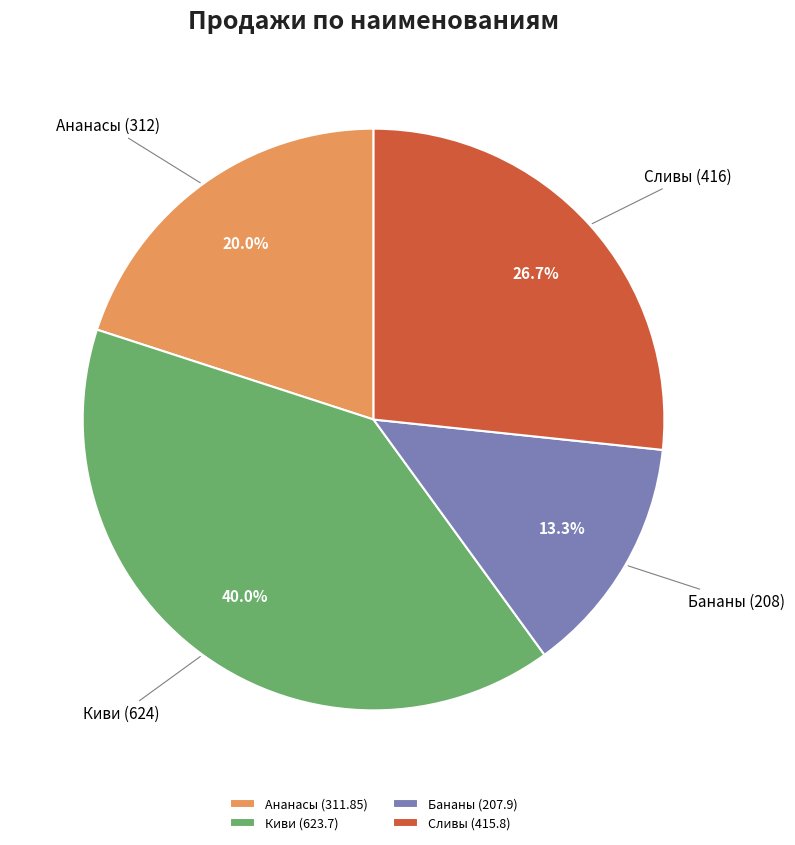

What is the smallest slice in the pie chart?

Бананы